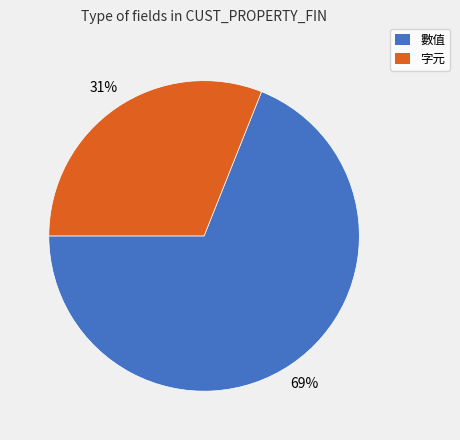

Rank the categories by value from lowest to highest.

字元, 數值